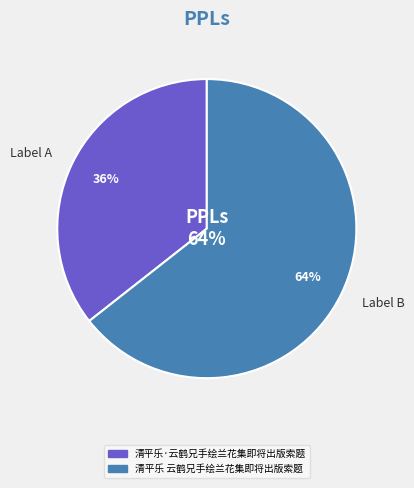

To the nearest percent, what is the combined percentage of 清平乐·云鹤兄手绘兰花集即将出版索题 and 清平乐 云鹤兄手绘兰花集即将出版索题?

100%